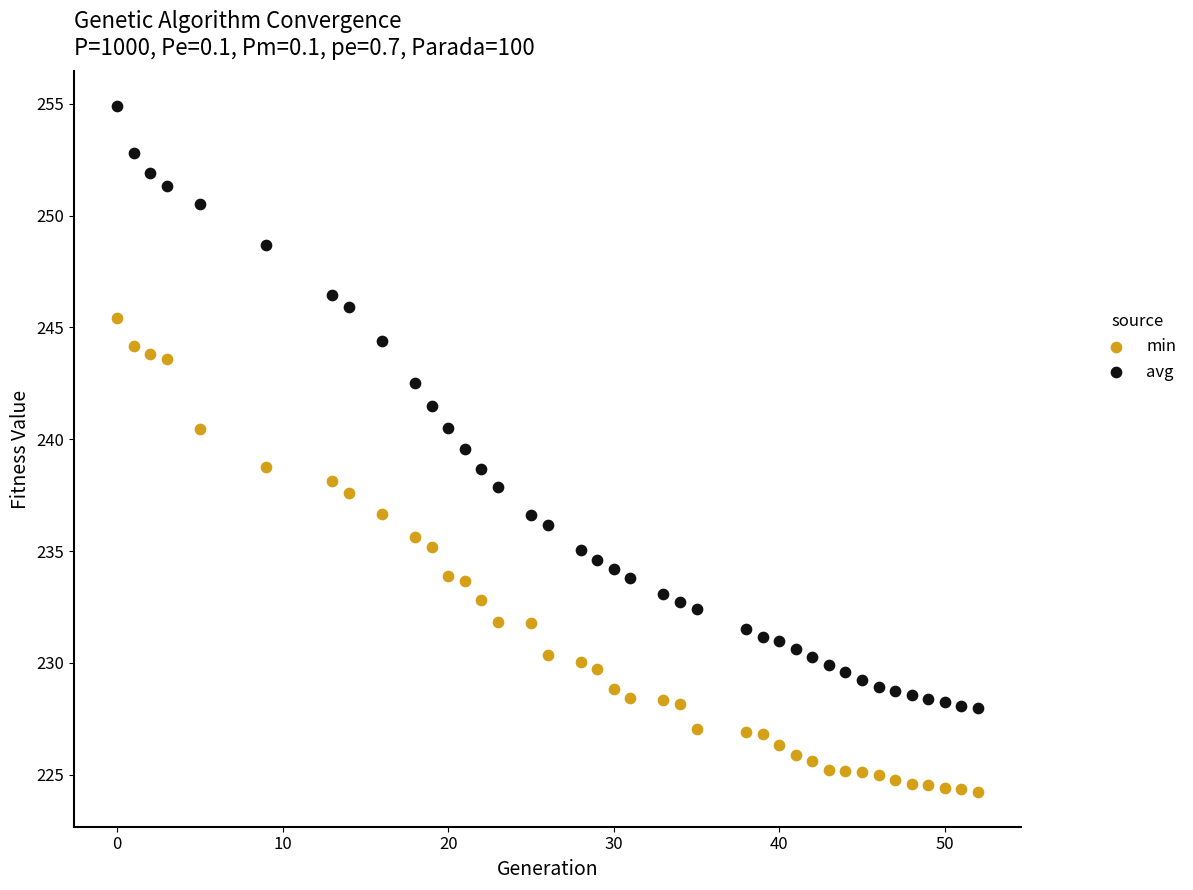

Which series contains the lowest Y value?

min